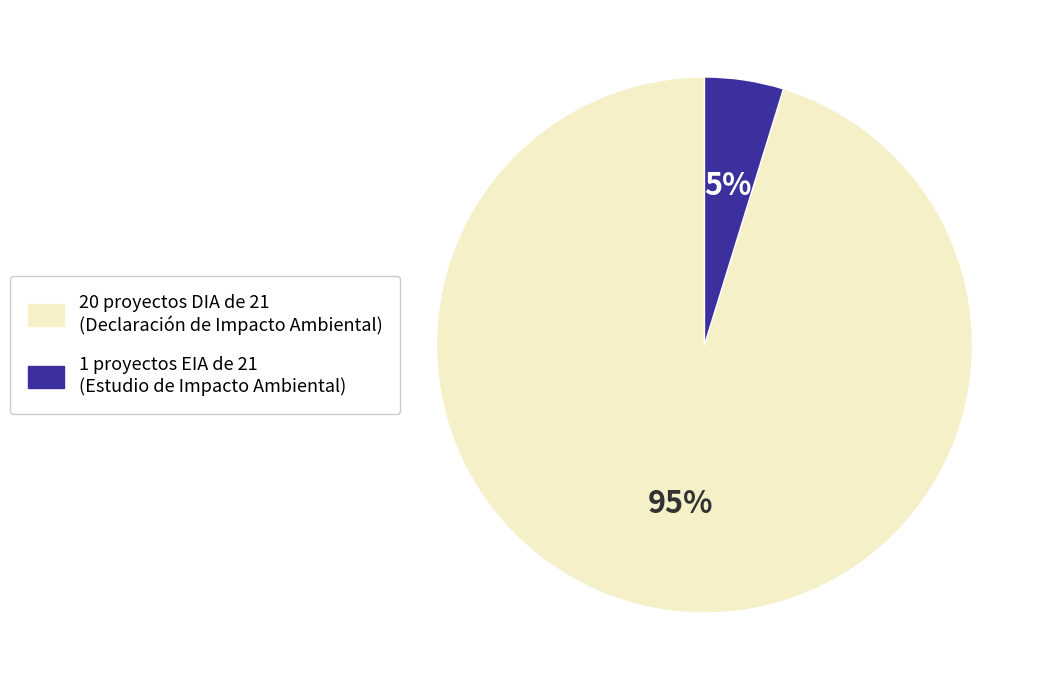

Is there any slice that represents more than half of the pie?

Yes